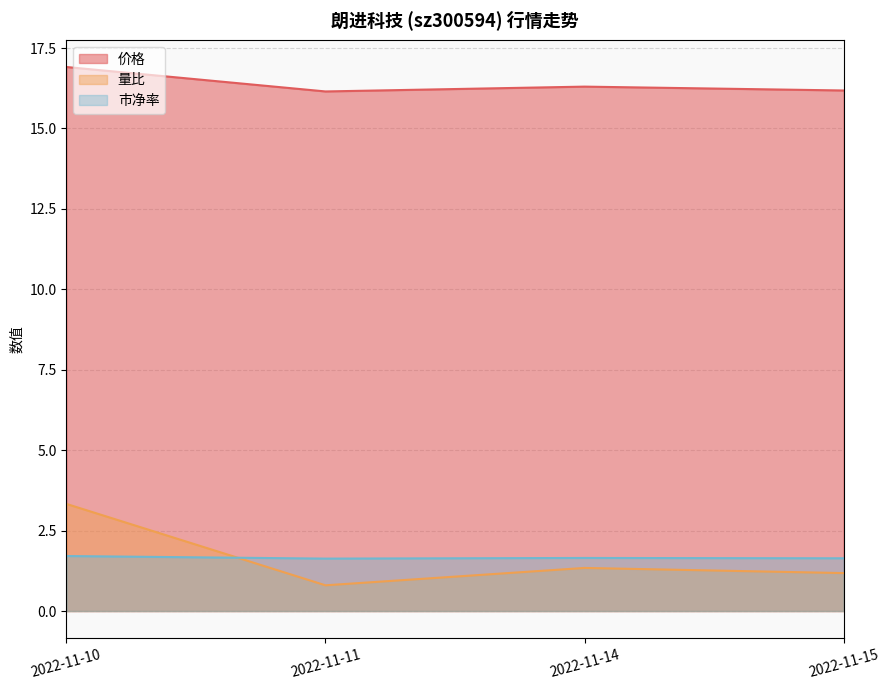

True or false: 价格 has more than 0 interior local peaks.

True